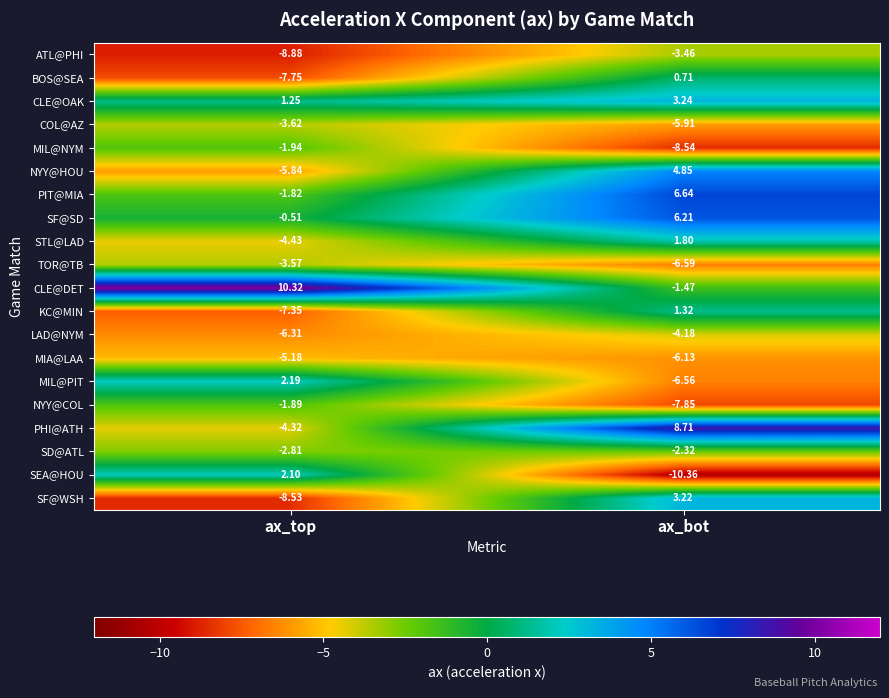

List the labels in order of MIA@LAA value, largest first.

ax_top, ax_bot